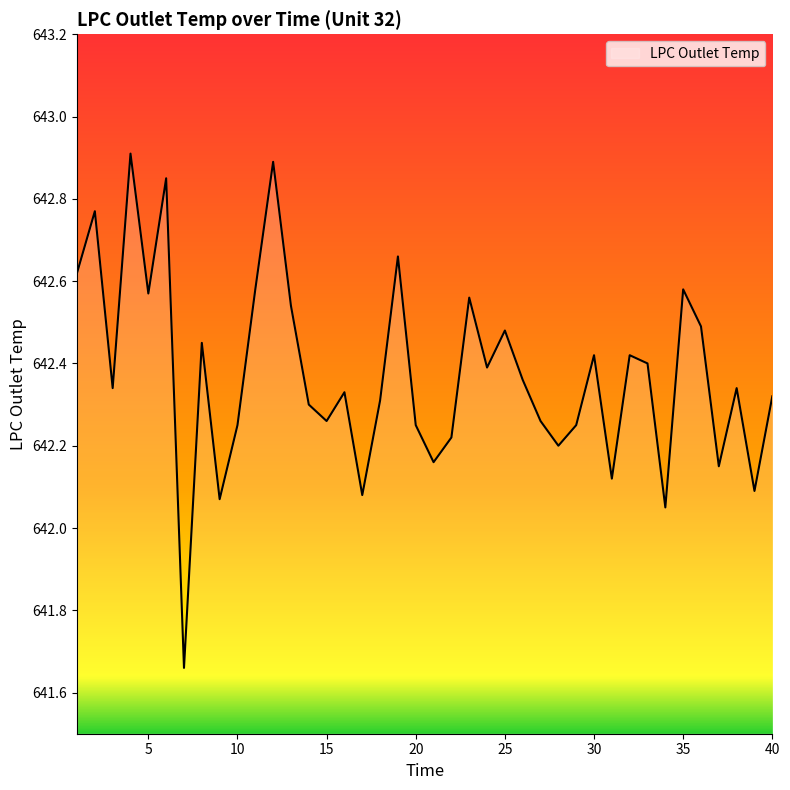

At which category does the chart reach its peak across all series?

4